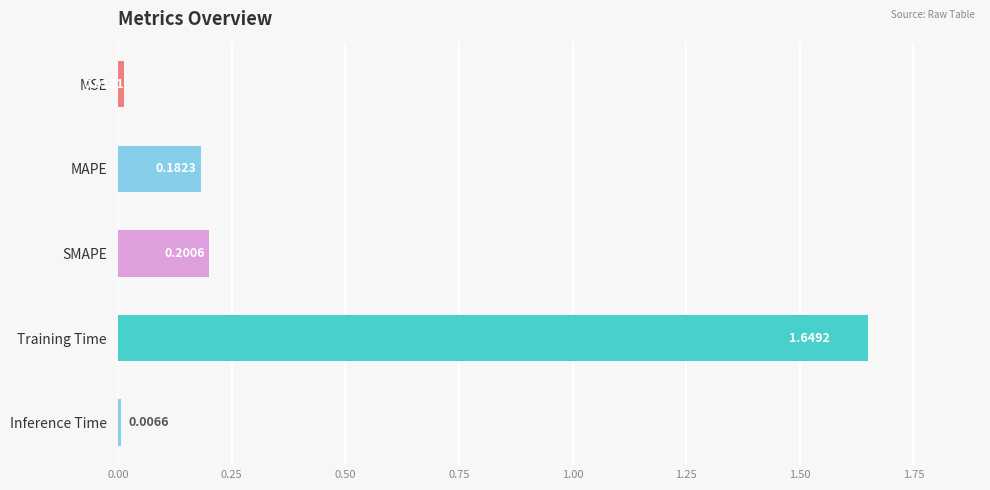

What is the average value?

0.4